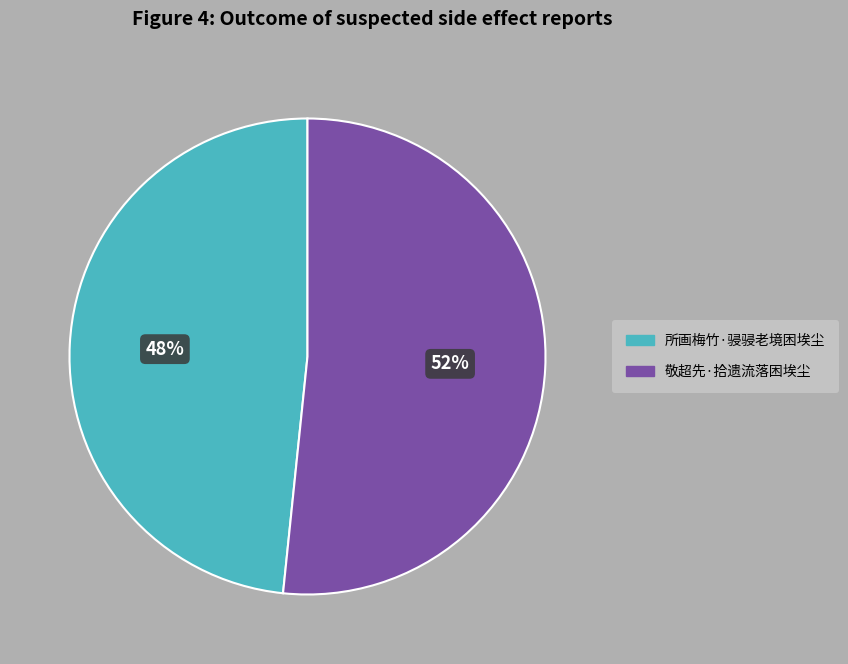

Is it true that 所画梅竹·骎骎老境困埃尘 is 48% of the pie?

True